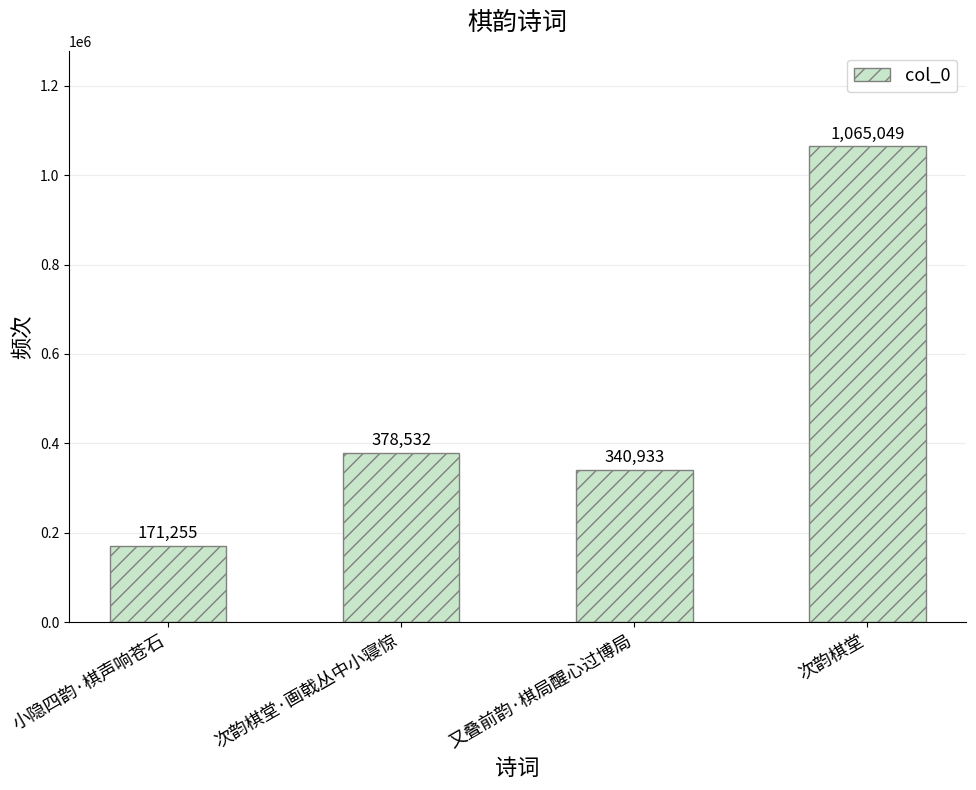

What is the difference between the maximum and second lowest values?

724116